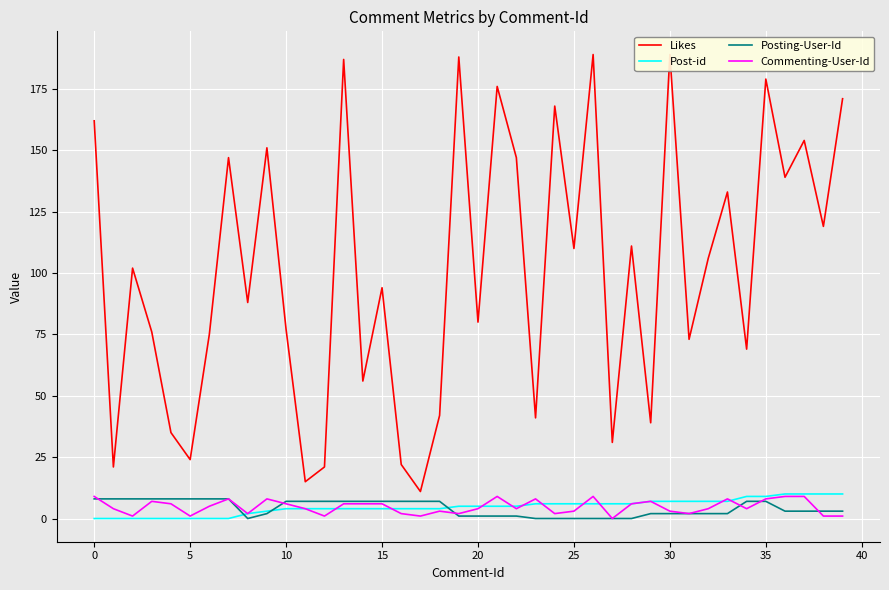

Is the value of Commenting-User-Id at 28 greater than the value of Likes at 39?

No